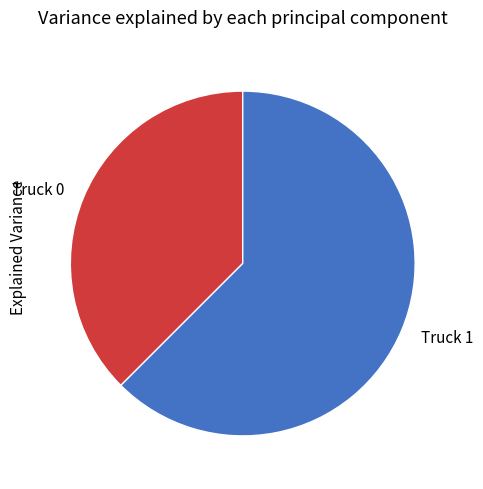

Which slice is the smallest?

Truck 0